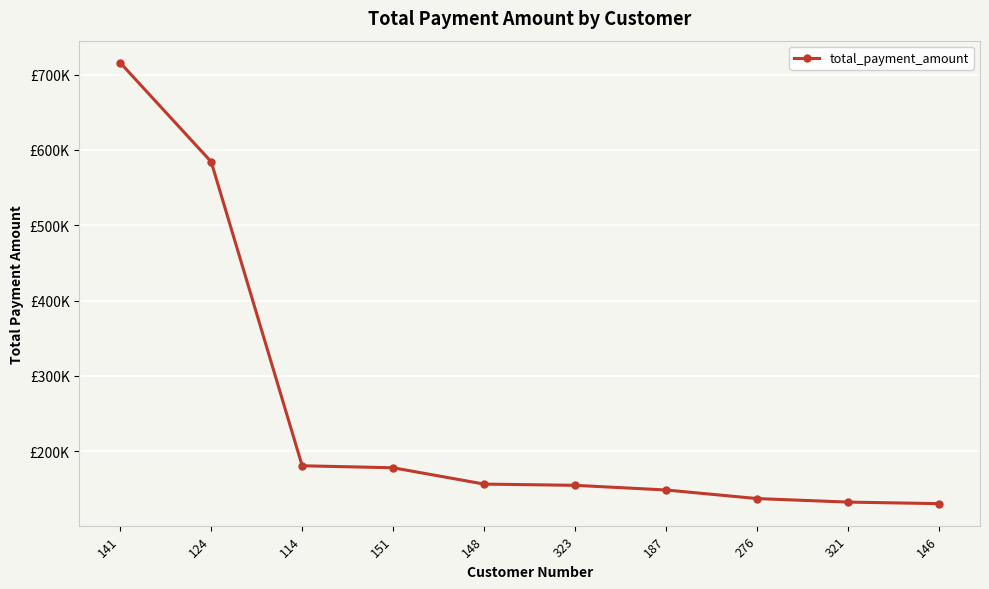

Read the value at 321.

132340.8